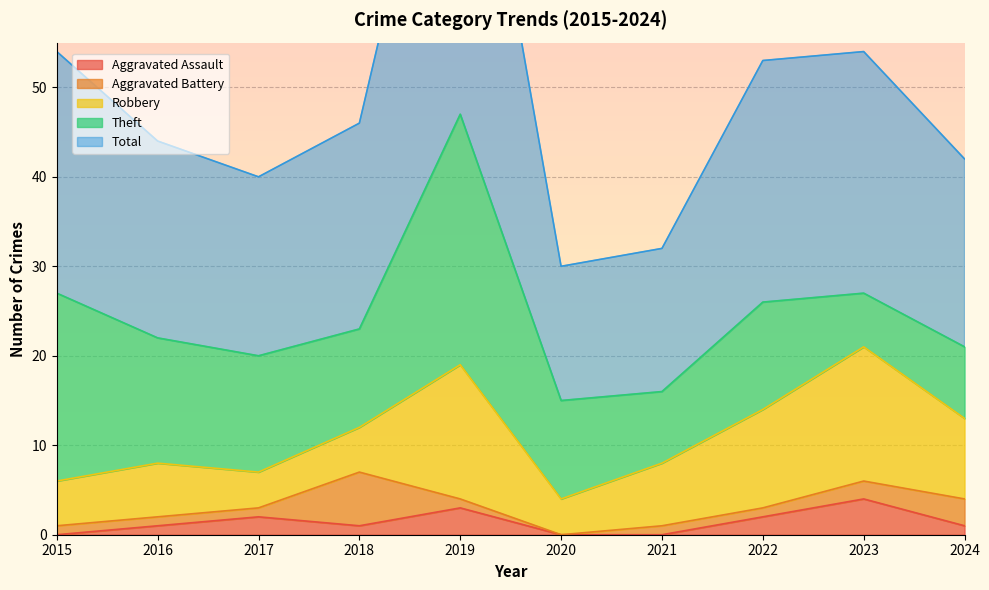

Reading left to right, what are all the values shown in this chart?

Aggravated Assault: 0	1	2	1	3	0	0	2	4	1
Aggravated Battery: 1	1	1	6	1	0	1	1	2	3
Robbery: 5	6	4	5	15	4	7	11	15	9
Theft: 21	14	13	11	28	11	8	12	6	8
Total: 27	22	20	23	47	15	16	27	27	21